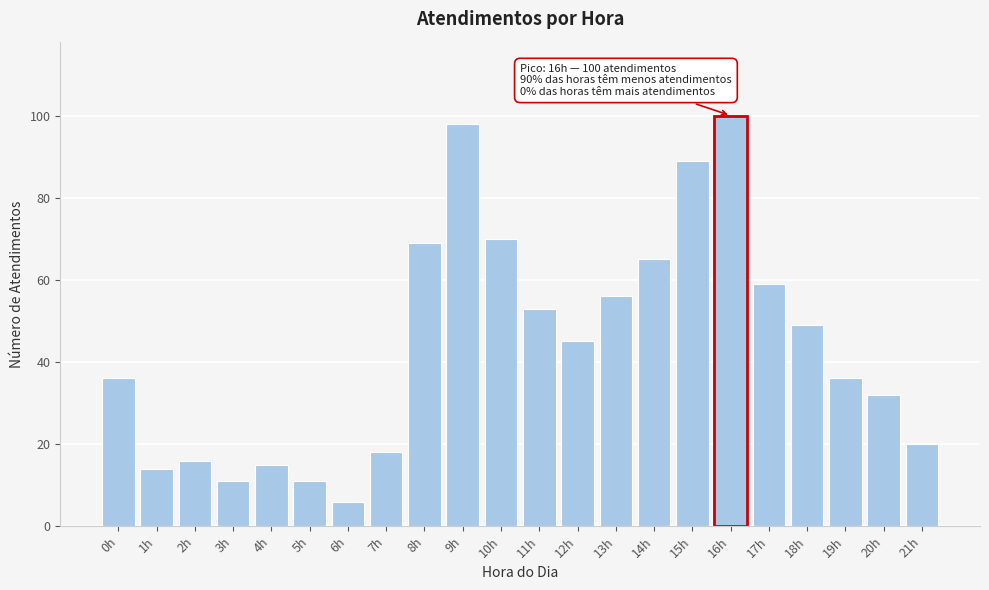

Reading left to right, transcribe all the data shown in this chart.

0h=36	1h=14	2h=16	3h=11	4h=15	5h=11	6h=6	7h=18	8h=69	9h=98	10h=70	11h=53	12h=45	13h=56	14h=65	15h=89	16h=100	17h=59	18h=49	19h=36	20h=32	21h=20